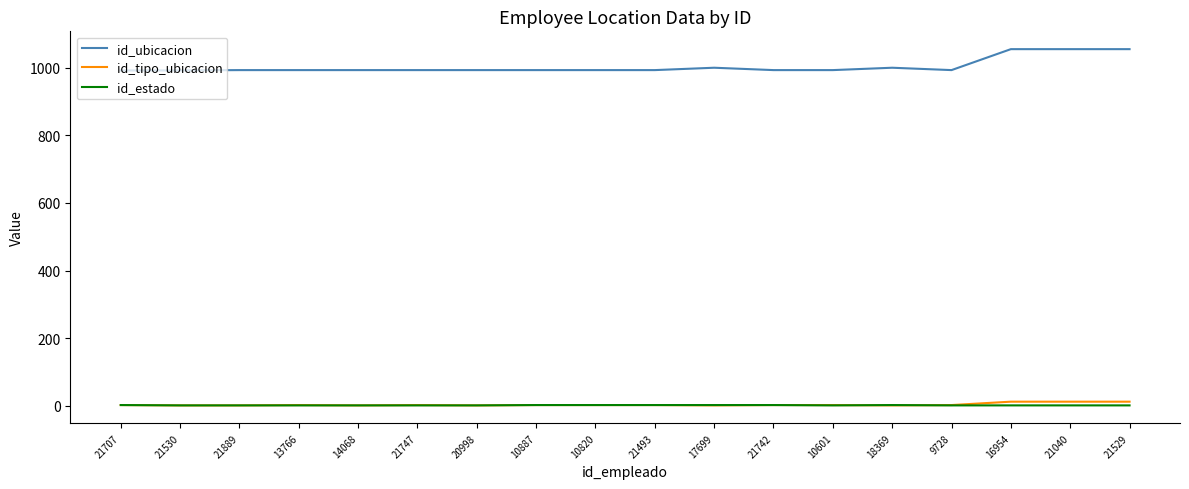

What is the sum of all id_estado values?

25